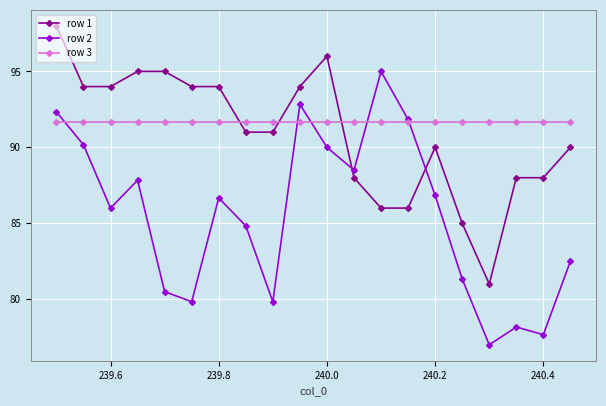

What is the smallest value displayed?

77.0